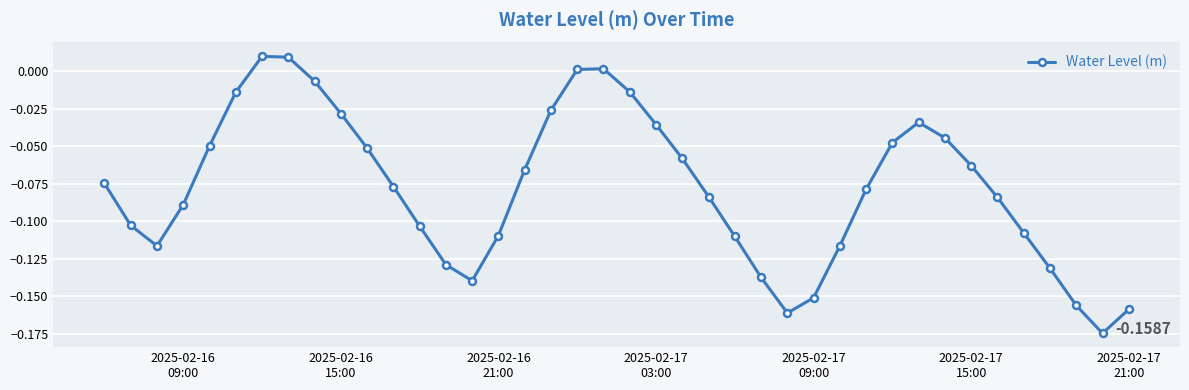

True or false: the data has more than 2 interior local peaks.

True